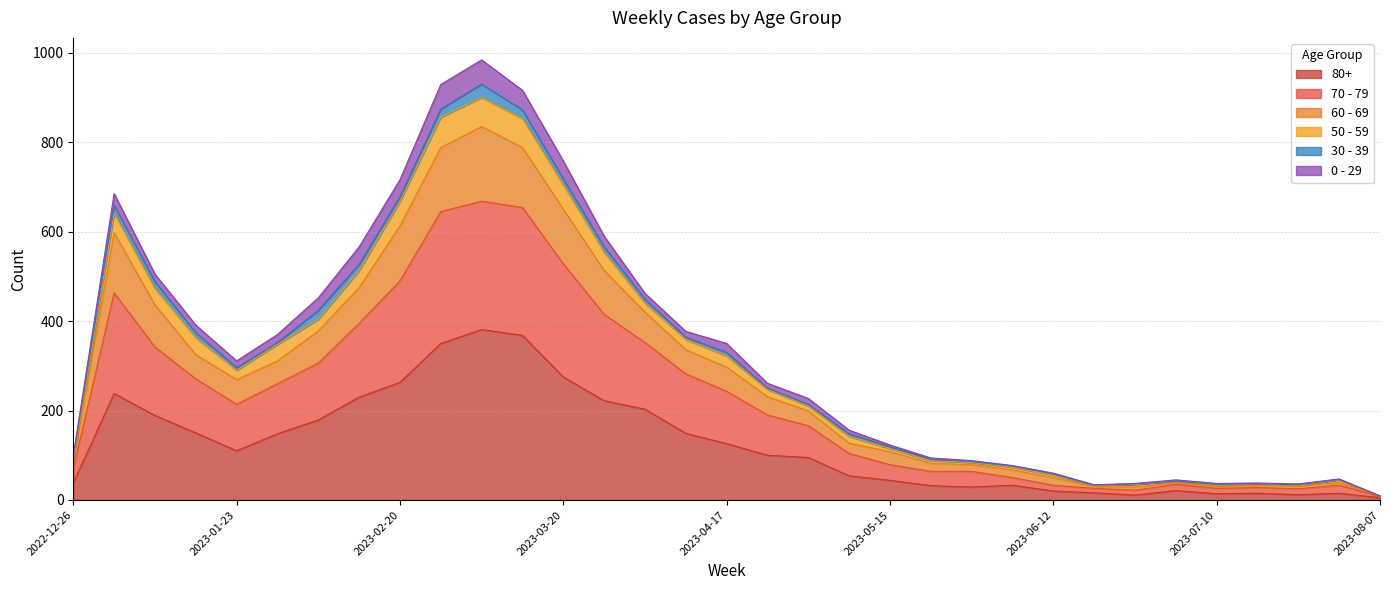

What are all the series names shown in the legend?

80+, 70 - 79, 60 - 69, 50 - 59, 30 - 39, 0 - 29